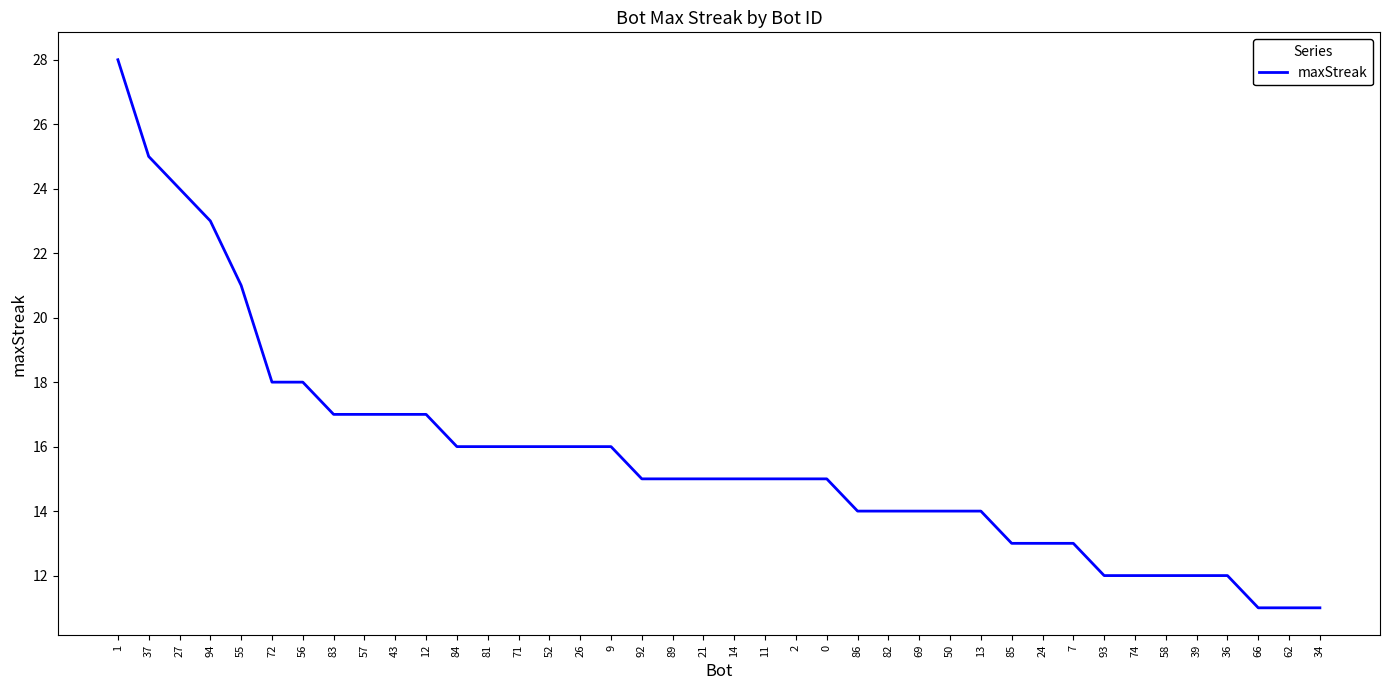

What is the maximum value shown in the chart?

28